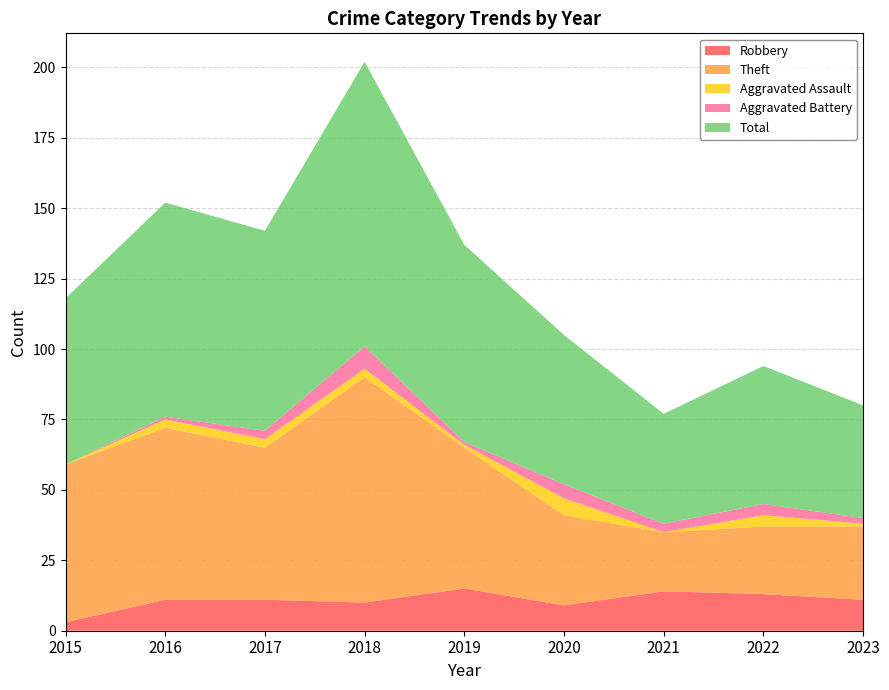

Reading left to right, transcribe all the data shown in this chart.

Robbery: 2015=3	2016=11	2017=11	2018=10	2019=15	2020=9	2021=14	2022=13	2023=11
Theft: 2015=56	2016=61	2017=54	2018=80	2019=50	2020=32	2021=21	2022=24	2023=26
Aggravated Assault: 2015=0	2016=3	2017=3	2018=3	2019=1	2020=6	2021=0	2022=4	2023=1
Aggravated Battery: 2015=0	2016=1	2017=3	2018=8	2019=1	2020=5	2021=3	2022=4	2023=2
Total: 2015=59	2016=76	2017=71	2018=101	2019=70	2020=53	2021=39	2022=49	2023=40